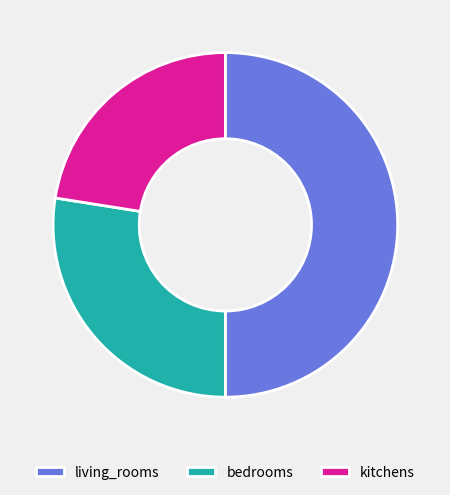

Do bedrooms and living_rooms together represent more than half of the pie?

Yes